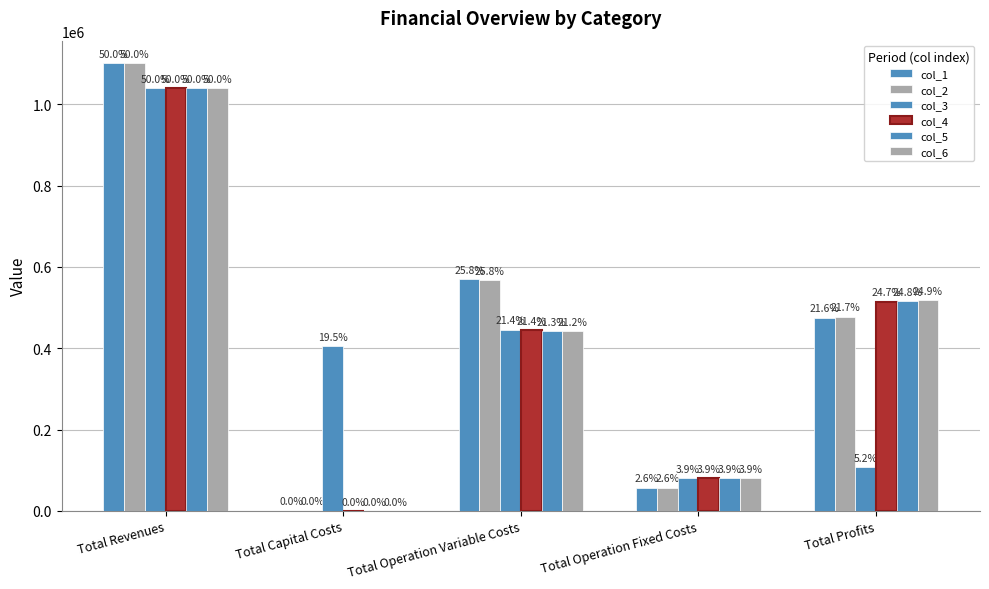

Is the value of col_2 at Total Operation Fixed Costs greater than the value of col_5 at Total Capital Costs?

Yes